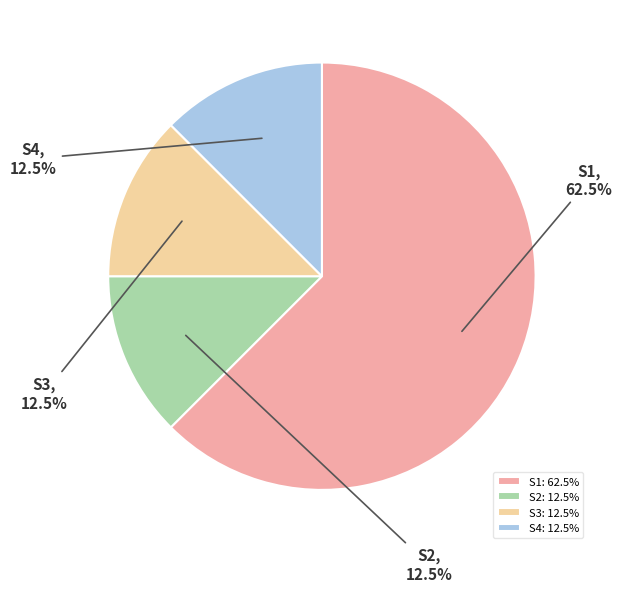

What portion of the pie excludes S1?

37.5%